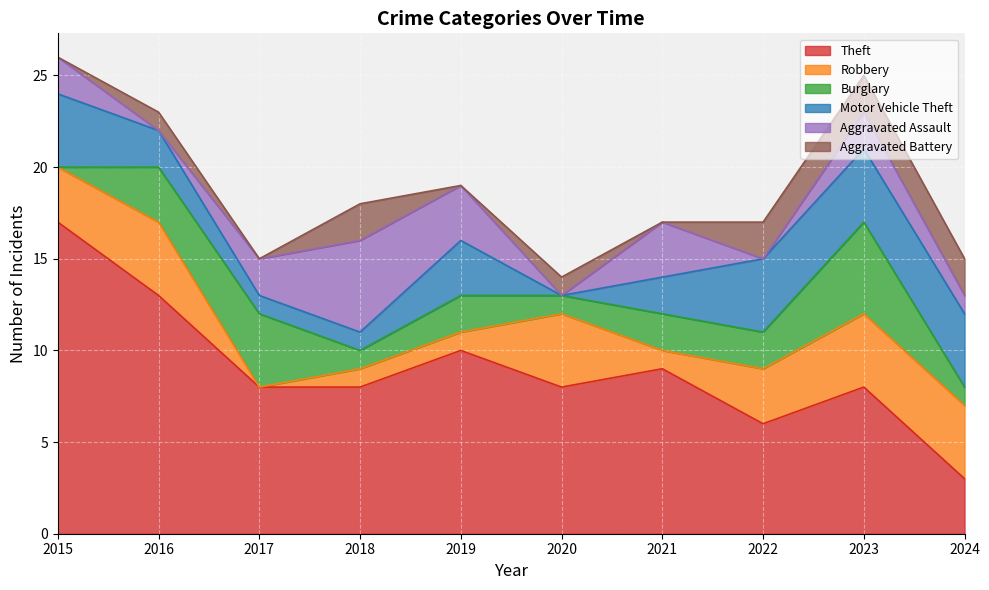

List the labels in order of Robbery value, smallest first.

2017, 2018, 2019, 2021, 2015, 2022, 2016, 2020, 2023, 2024